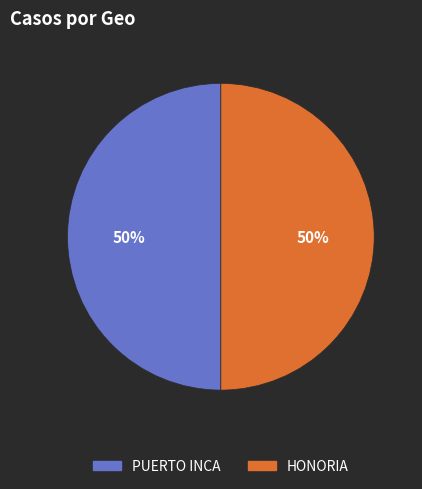

To the nearest percent, what is the average slice percentage?

50%